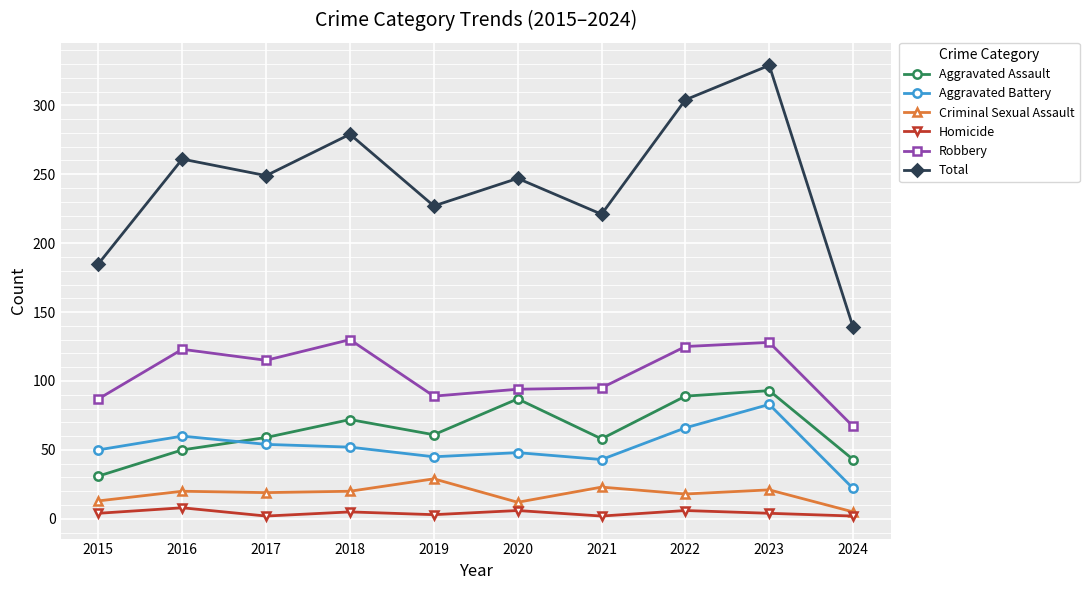

How many lines are shown in the chart?

6